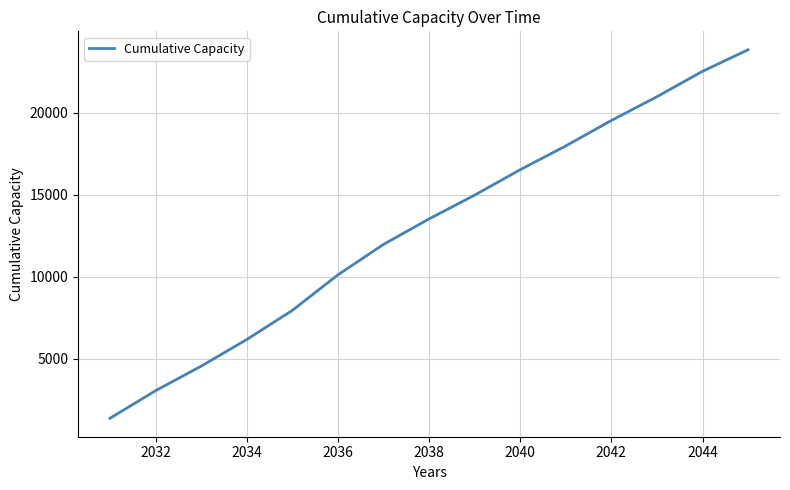

Does the chart display data point markers on the line(s)?

No